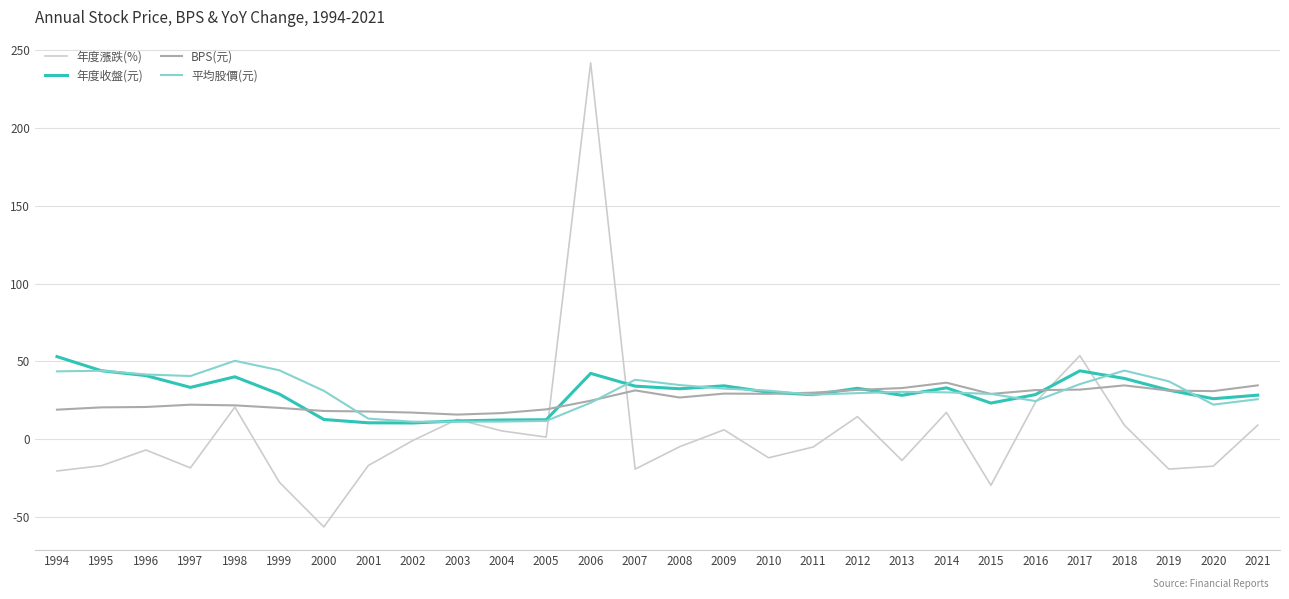

What is the greatest value displayed?

242.0